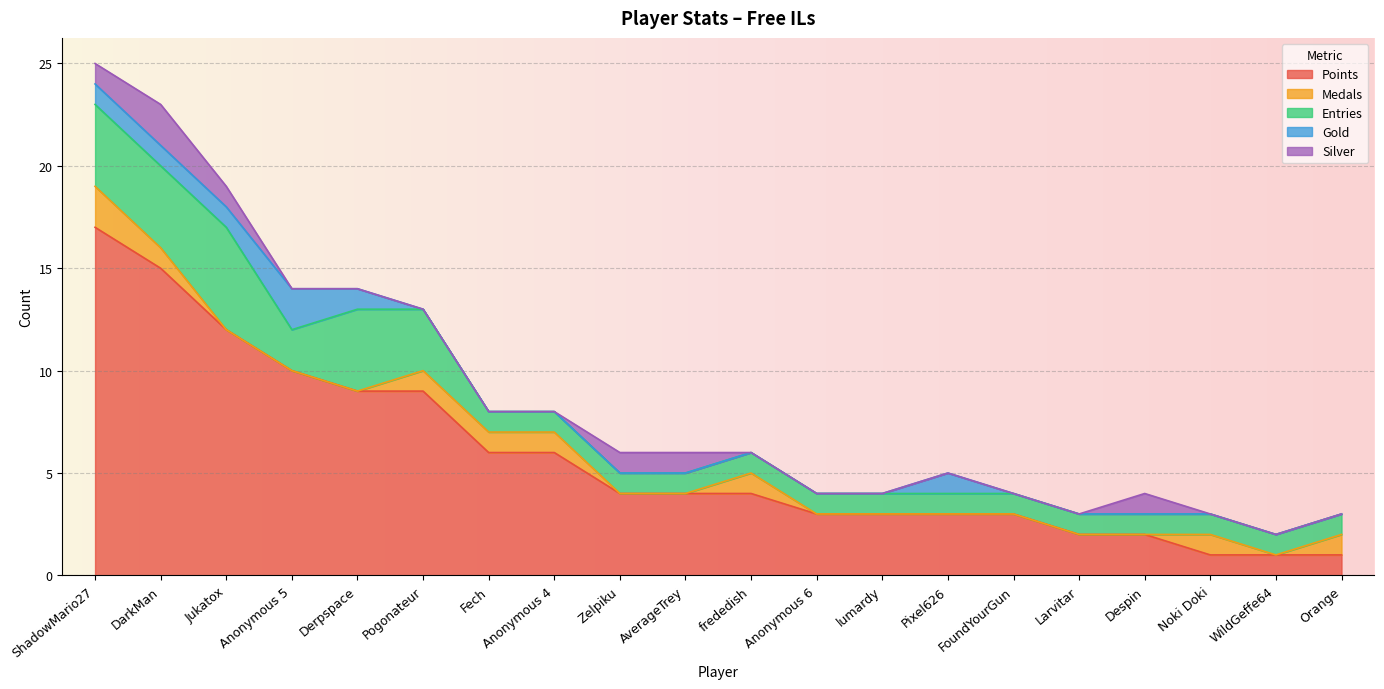

Between Despin and WildGeffe64, which series saw the biggest shift?

Points